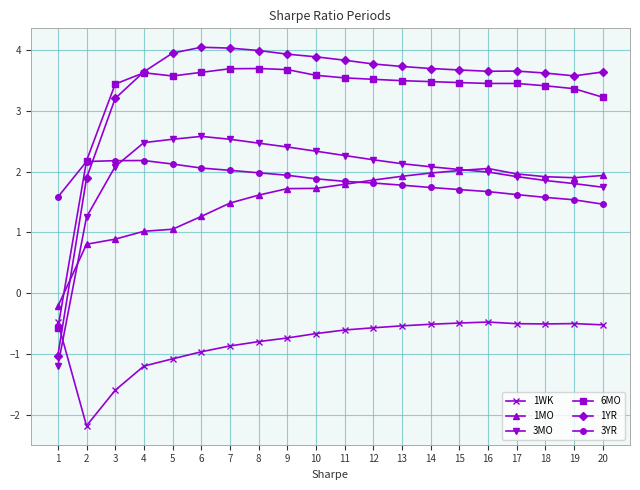

What is the greatest value displayed?

4.0